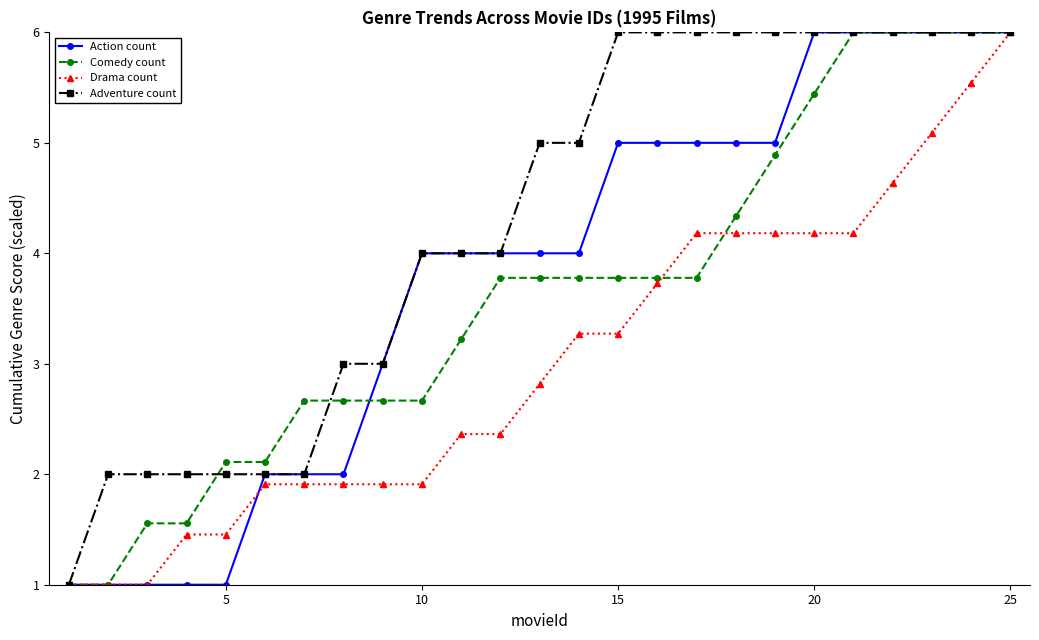

What is the highest value of the Comedy count series?

6.0